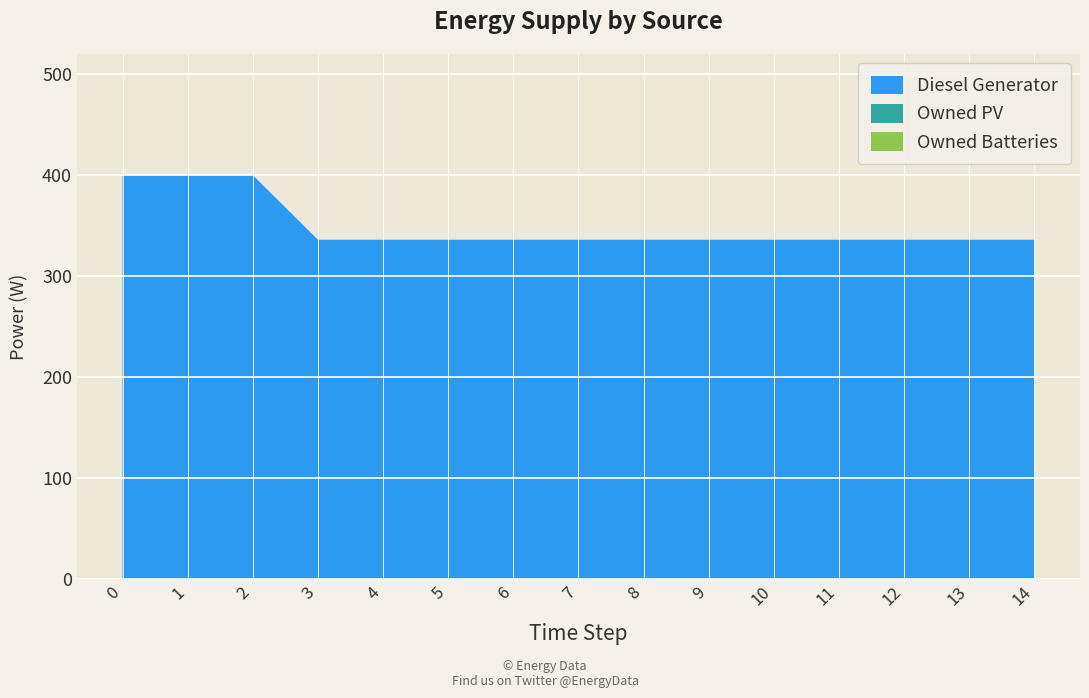

Reading left to right, what are all the values shown in this chart?

Diesel Generator: 400	400	400	336	336	336	336	336	336	336	336	336	336	336	336
Owned PV: 0	0	0	0	0	0	0	0	0	0	0	0	0	0	0
Owned Batteries: 0	0	0	0	0	0	0	0	0	0	0	0	0	0	0